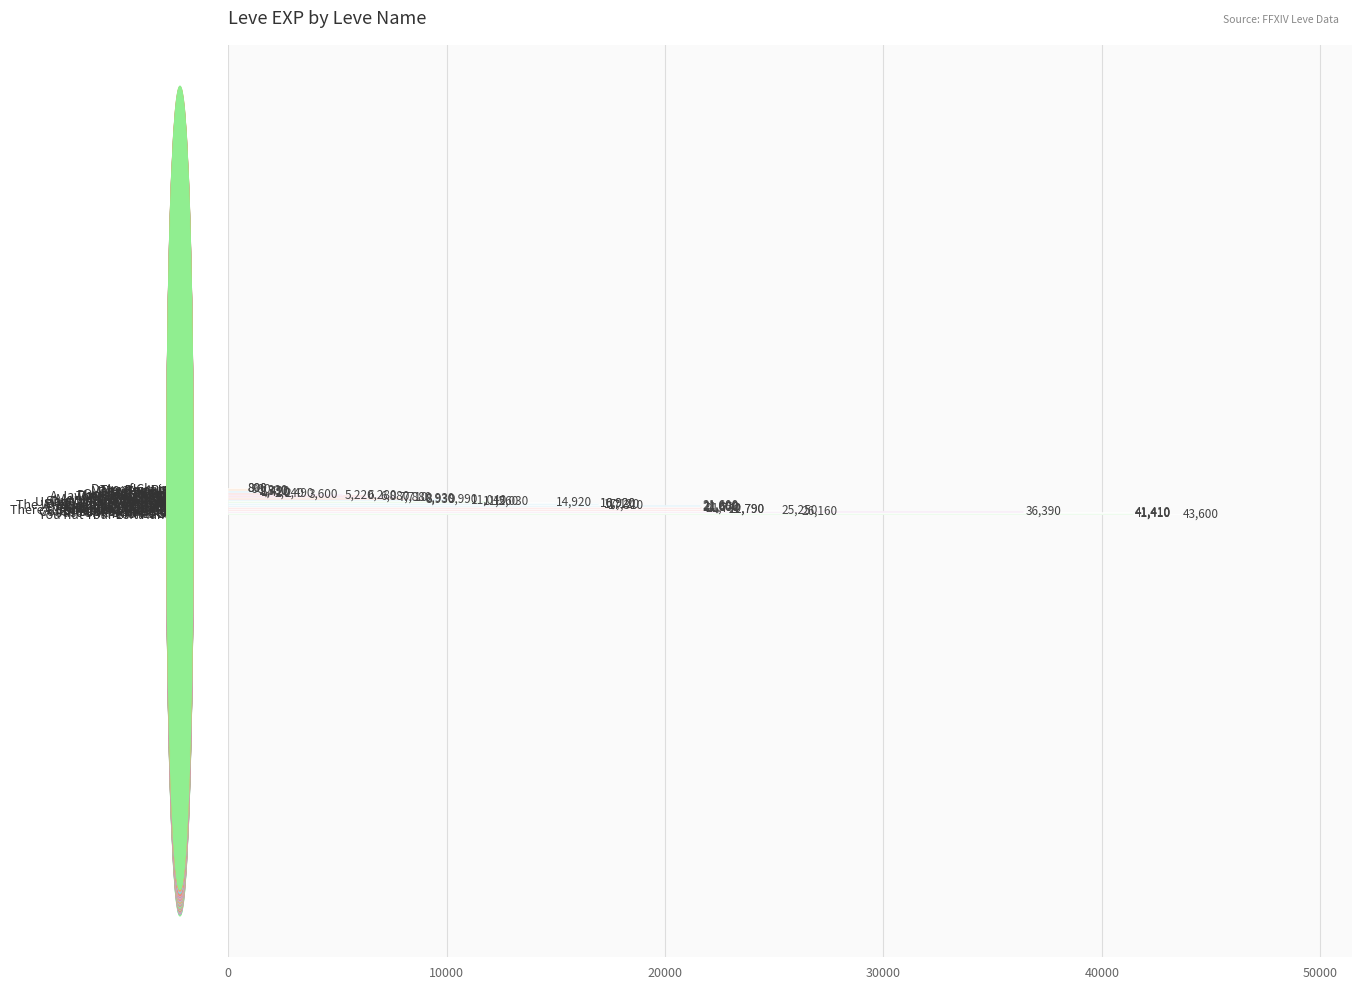

What is the difference between the maximum and minimum values?

42800